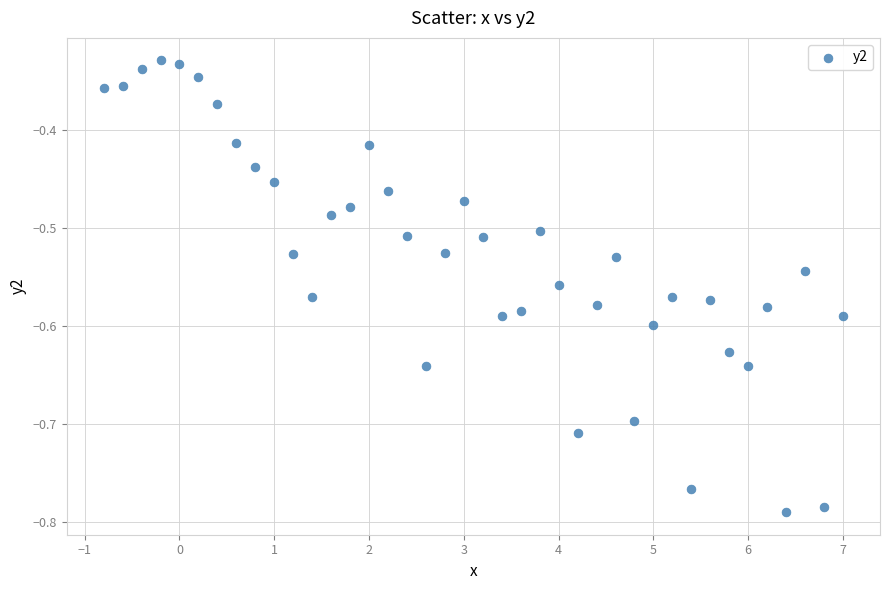

What is the range of X values (max minus min)?

7.8